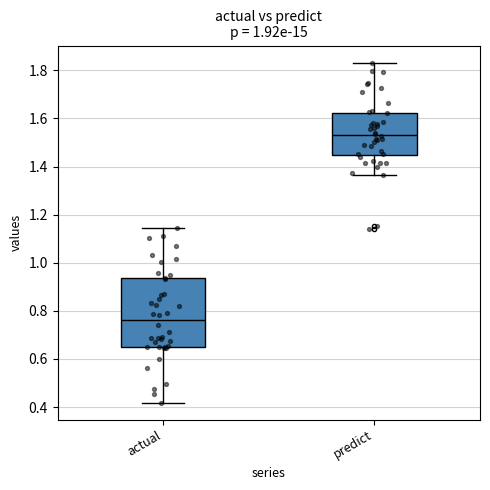

Which box's median line is the highest?

predict